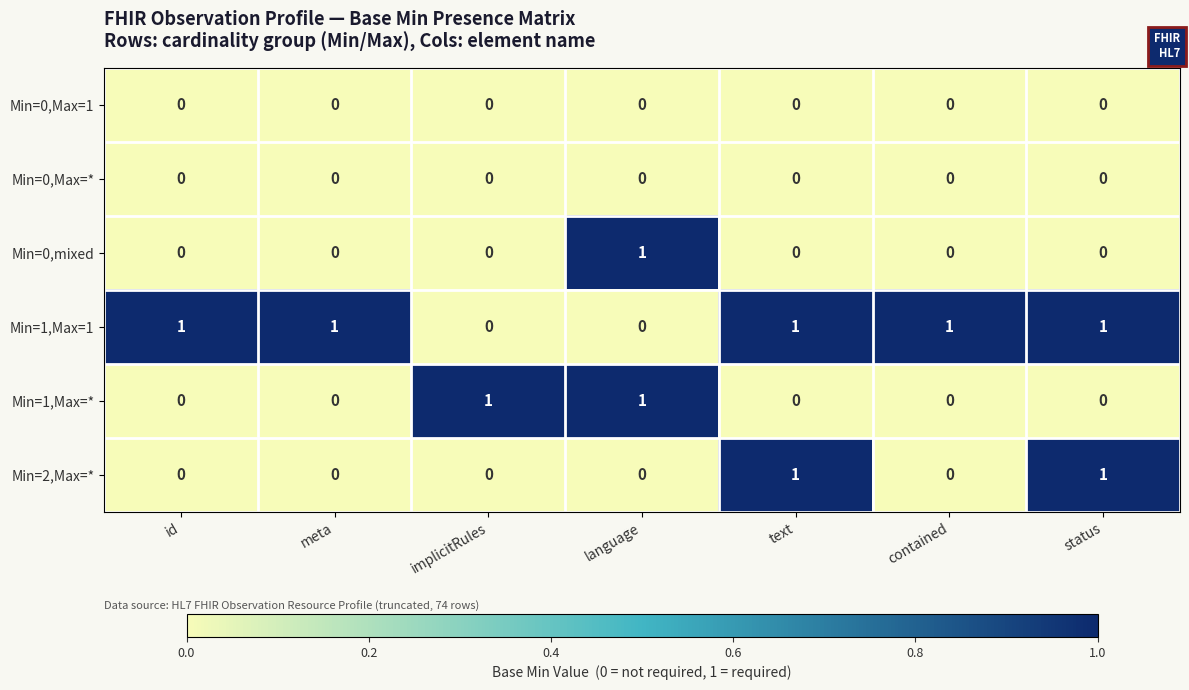

Which series has the largest total across all categories?

Min=1,Max=1